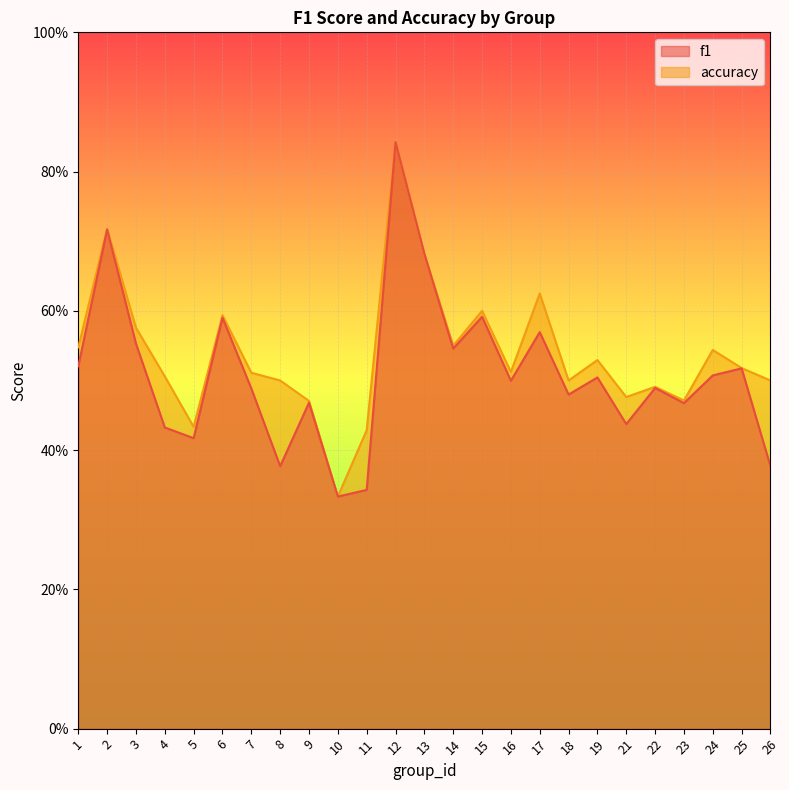

What is the smallest value displayed?

0.3